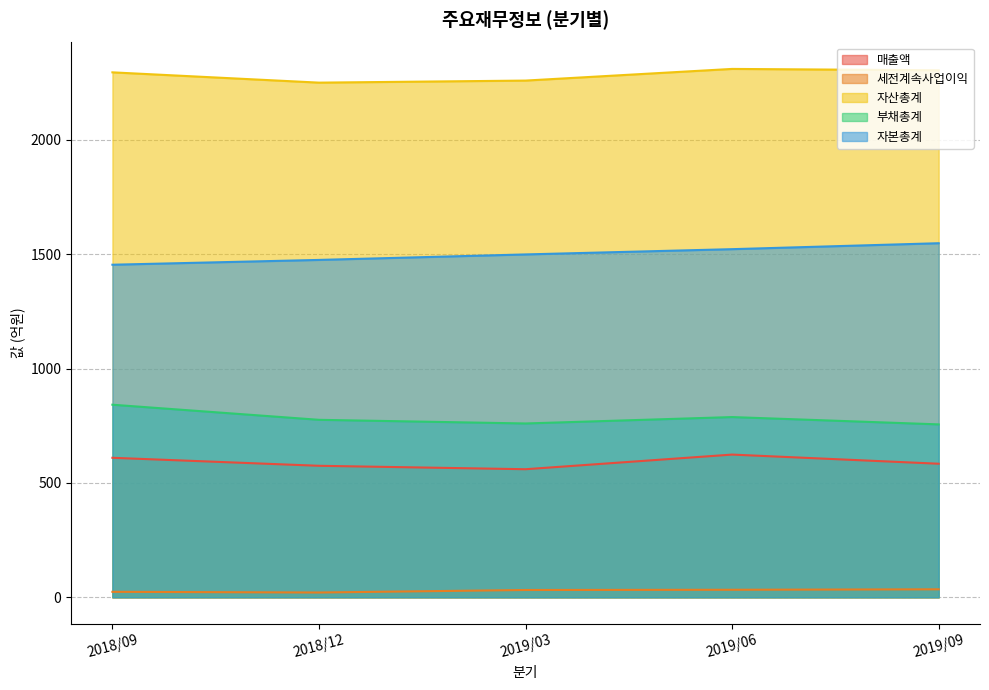

How many data points does each series have?

5